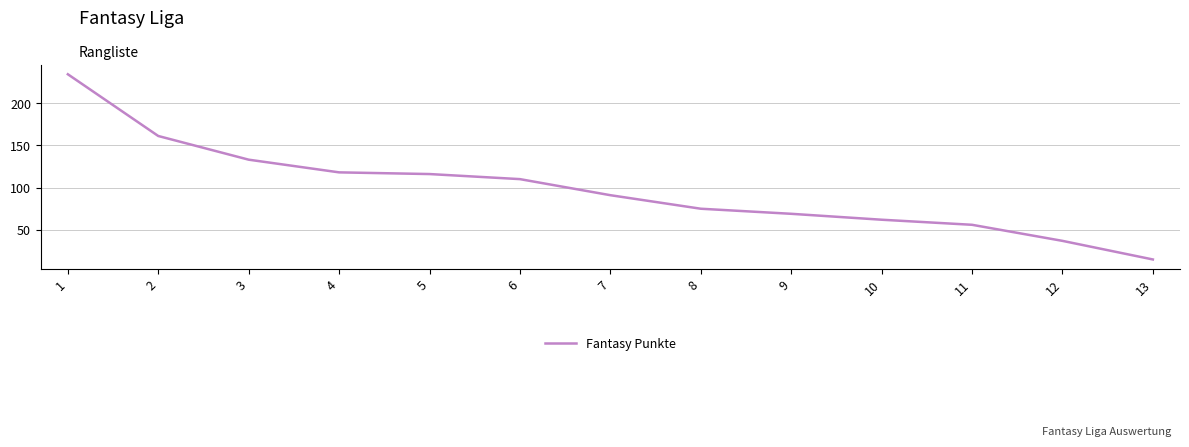

What is the change in value from 8 to 10?

-13